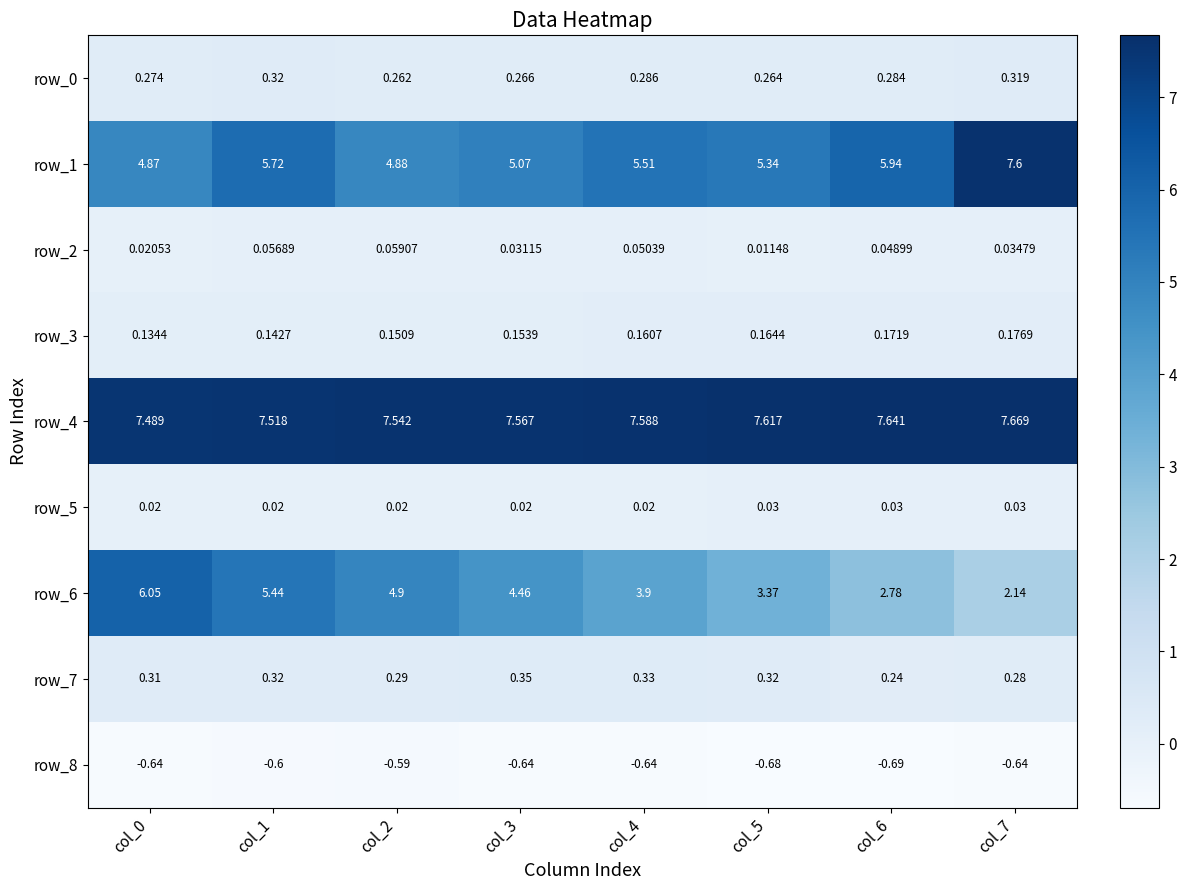

Is the value of row_1 at col_3 greater than the value of row_4 at col_7?

No